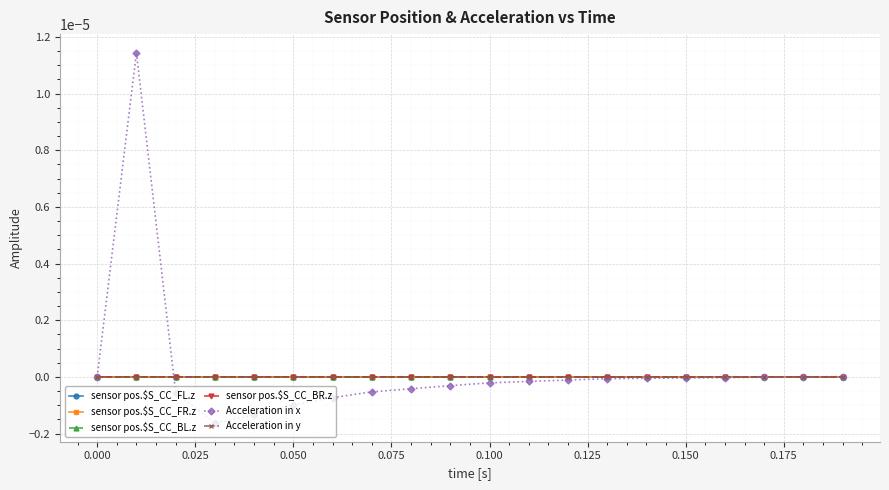

Does the chart display data point markers on the line(s)?

Yes